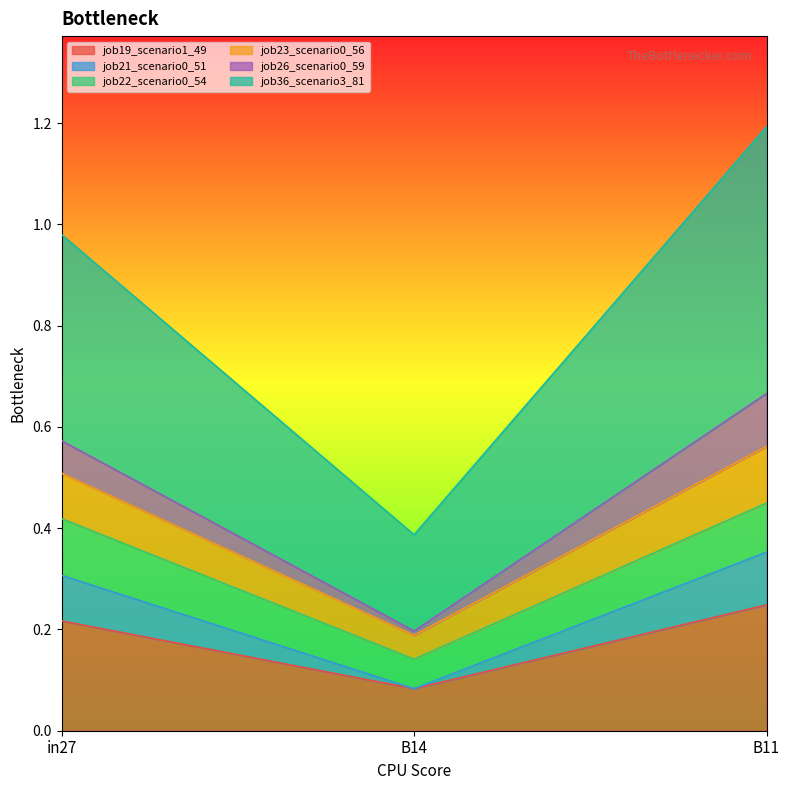

Which has a higher value, in27 or B11?

B11